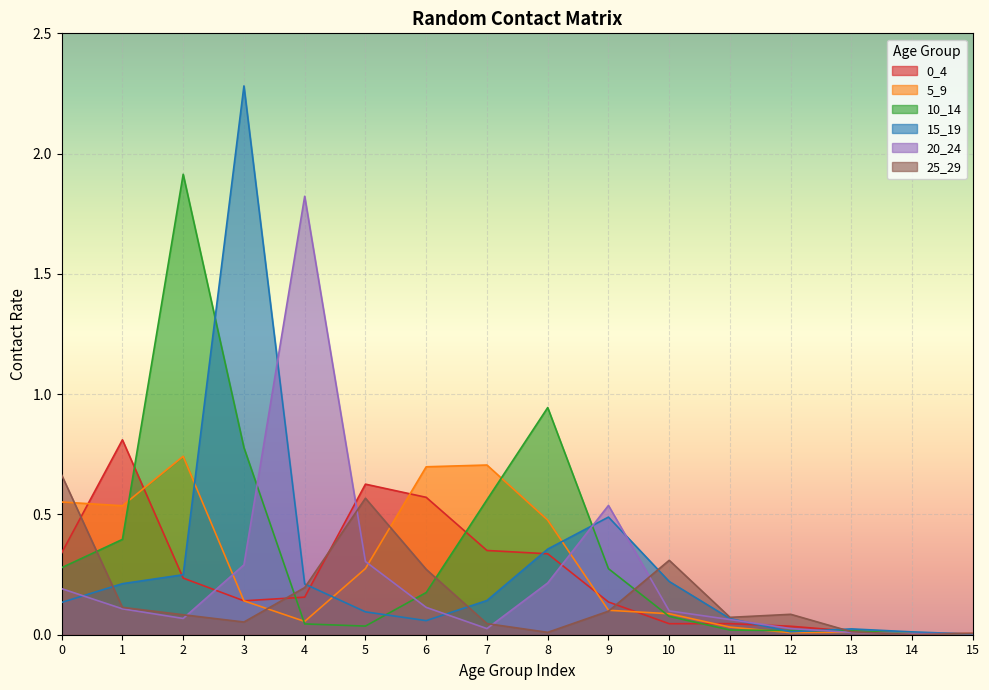

Which category has the lowest value in the 10_14 series?

15